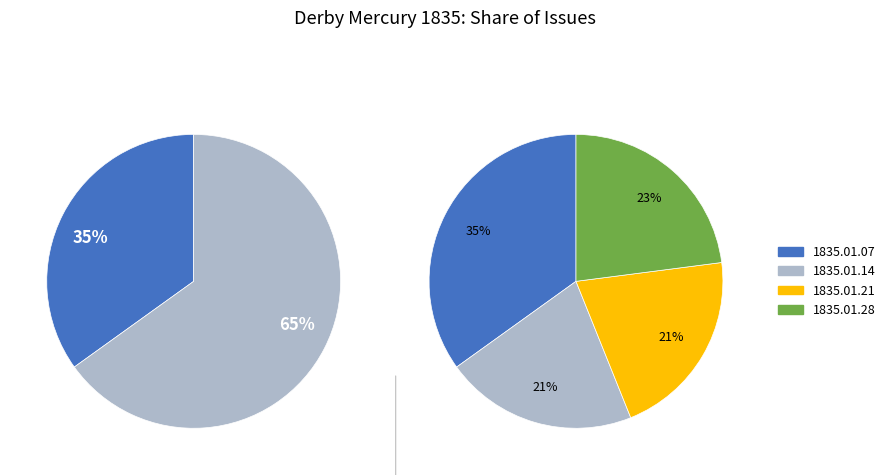

Combined, what portion of the pie is 1835.01.21_DerbyMercury and 1835.01.28_DerbyMercury?

43.9%